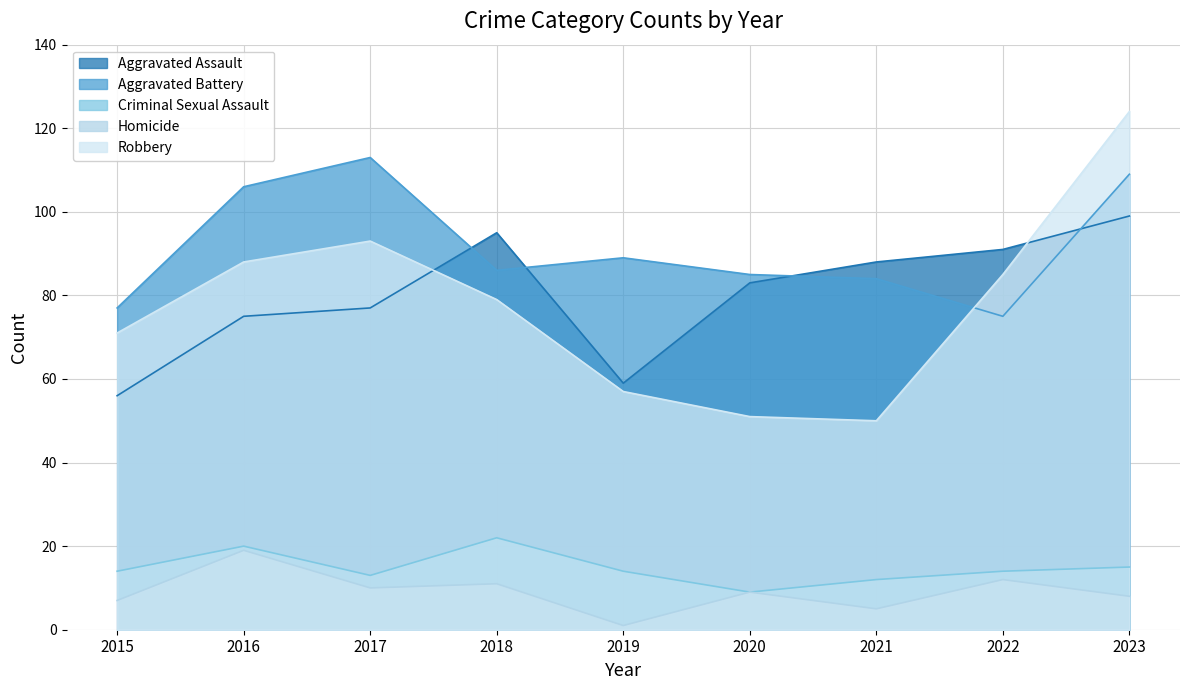

Rank the categories by Robbery value from highest to lowest.

2023, 2017, 2016, 2022, 2018, 2015, 2019, 2020, 2021